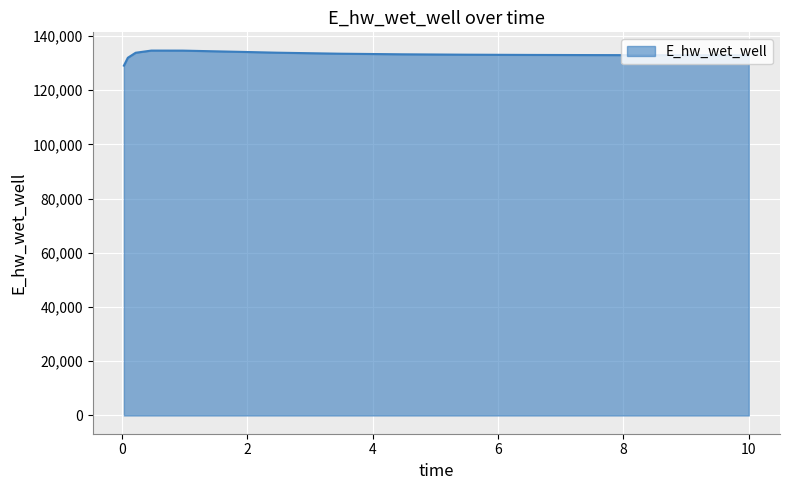

What is the sum of all values?

1996479.1